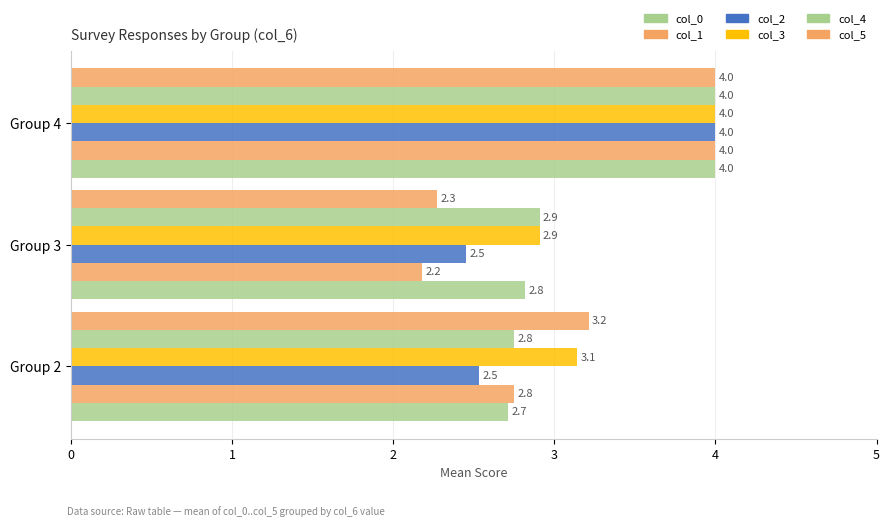

Reading left to right, list all the values displayed in this chart.

col_0: 2.7	2.8	4.0
col_1: 2.8	2.2	4.0
col_2: 2.5	2.5	4.0
col_3: 3.1	2.9	4.0
col_4: 2.8	2.9	4.0
col_5: 3.2	2.3	4.0